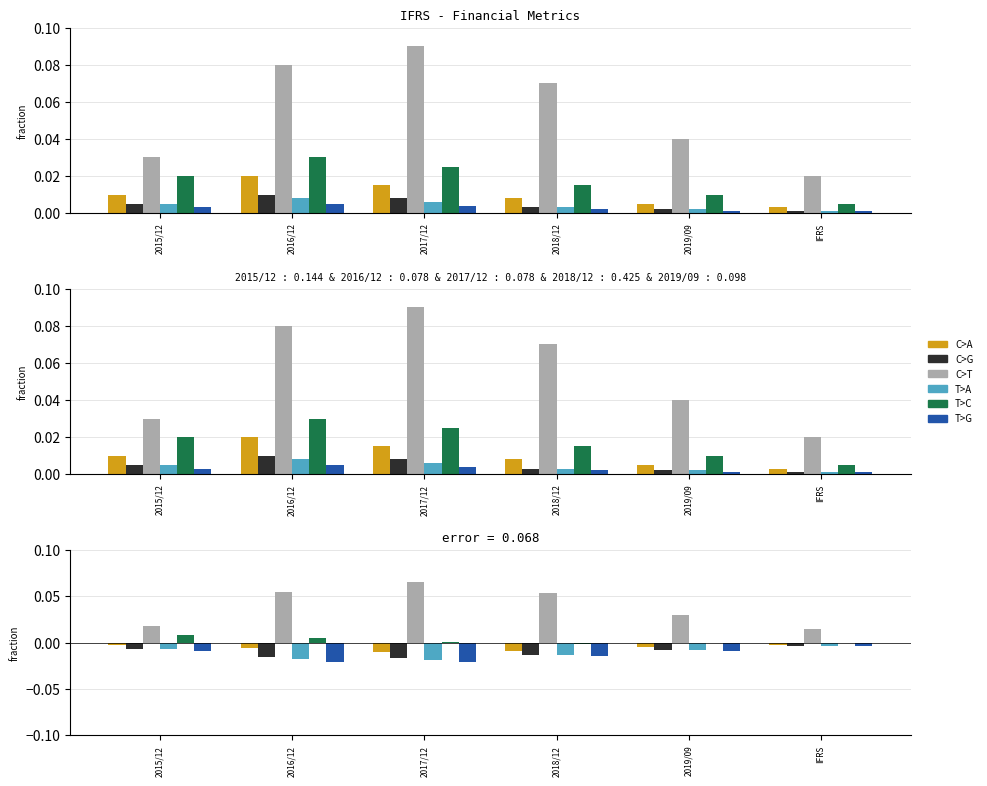

True or false: C>A has a value of -0.0 at 2017/12.

True